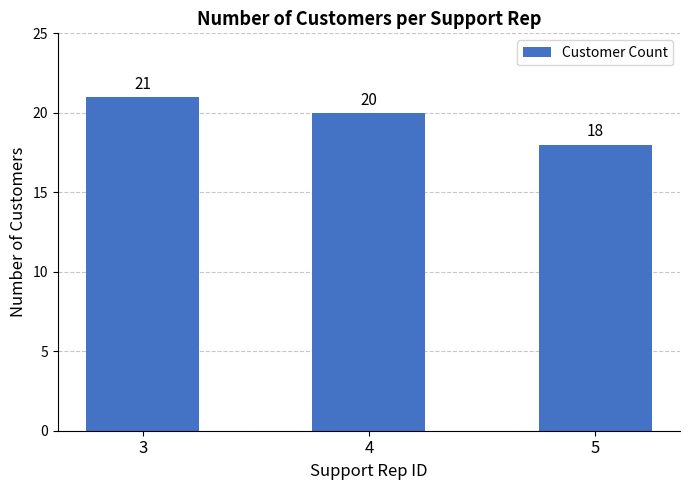

What is the sum of all values?

59